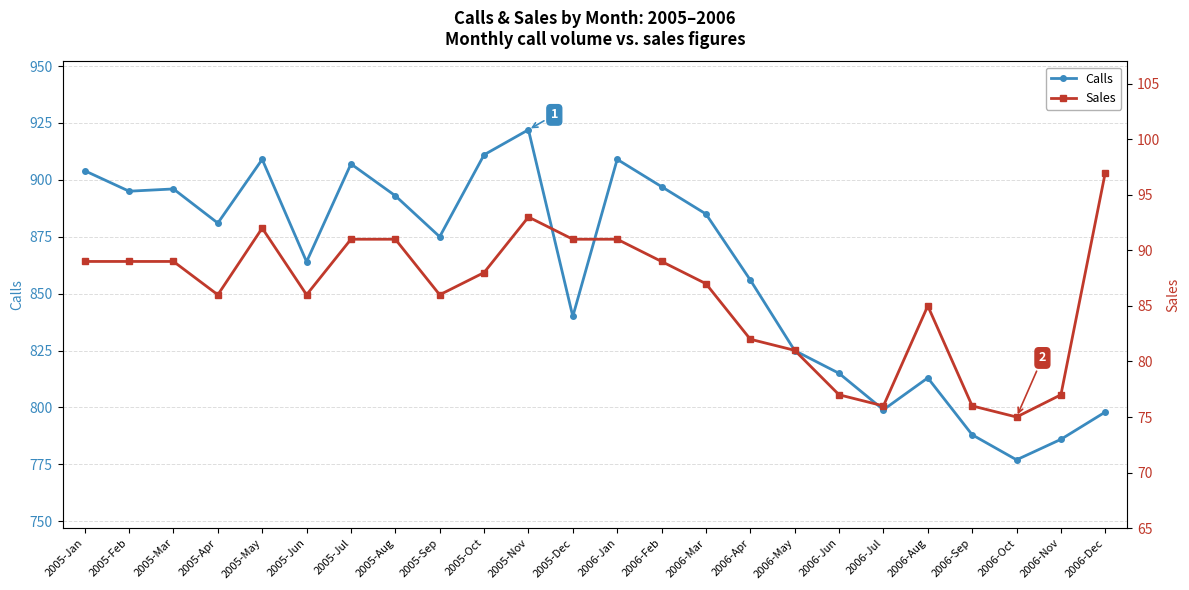

What is the difference between the Sales values at 2005-Jun and 2006-Apr?

4